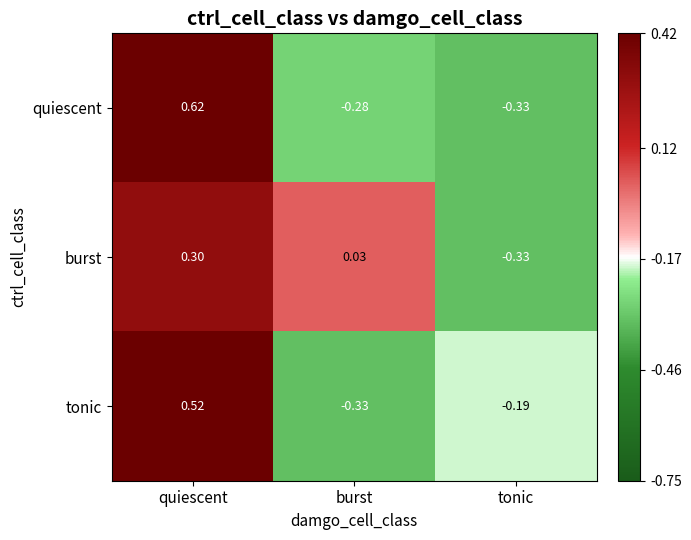

List the series in order of their peak value, highest first.

quiescent, tonic, burst